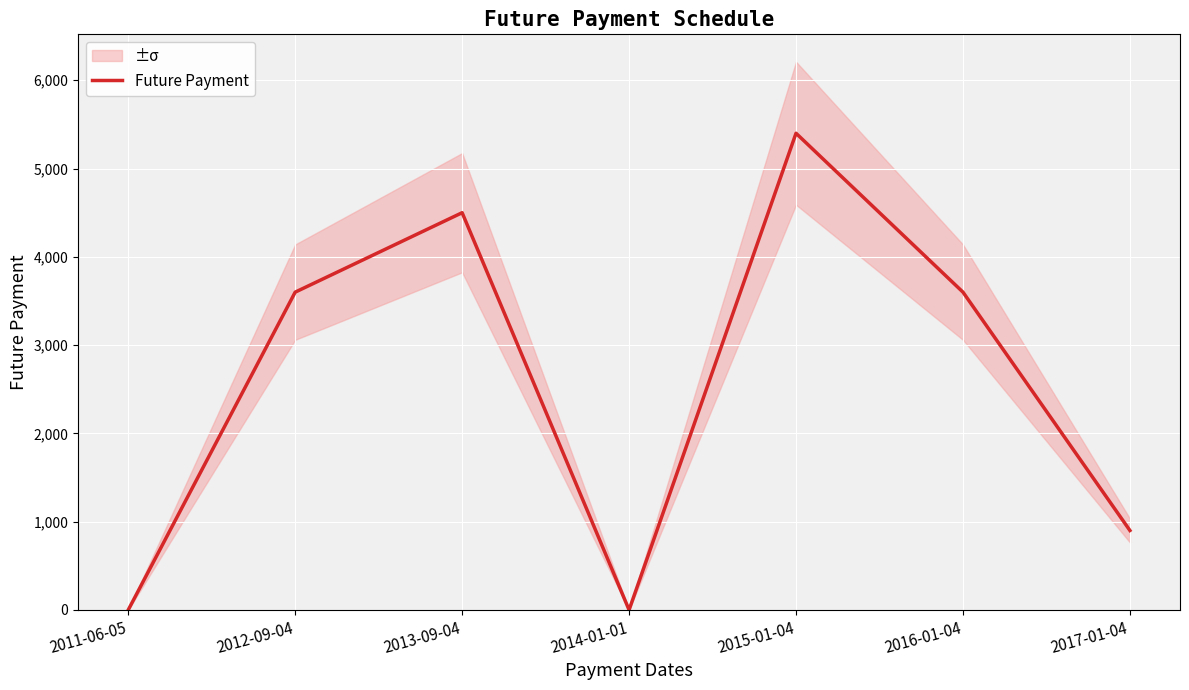

At which category does the chart reach its peak across all series?

2015-01-04